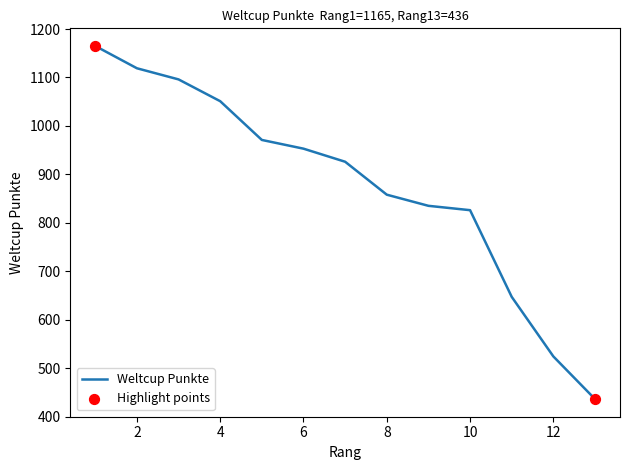

What is the difference between the maximum and minimum values?

729